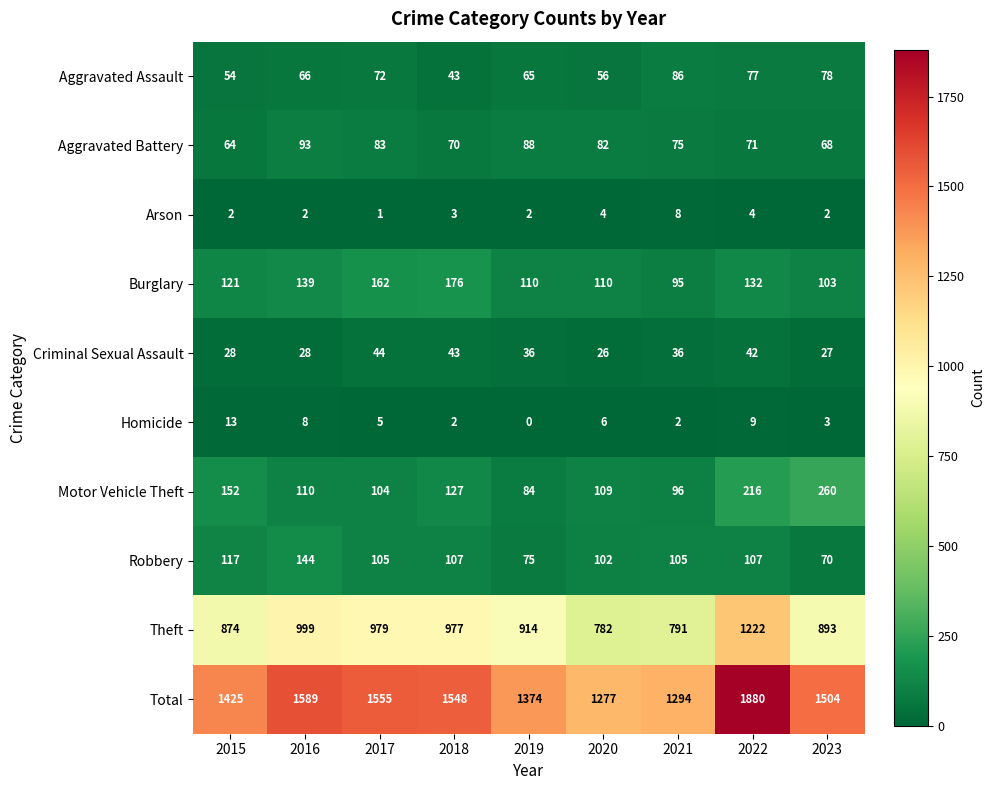

At which category is the sum across all series the highest?

2022